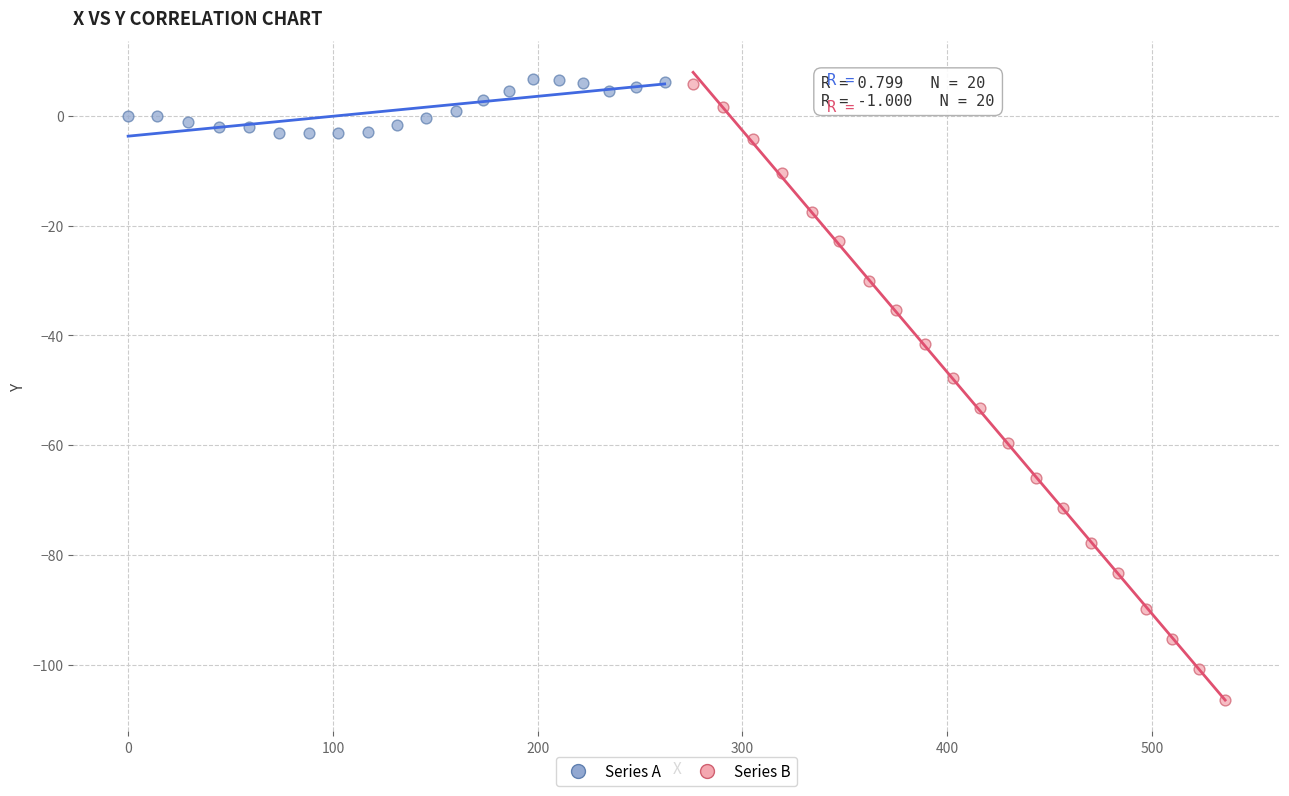

What are all the series names shown in the legend?

Series A, Series B